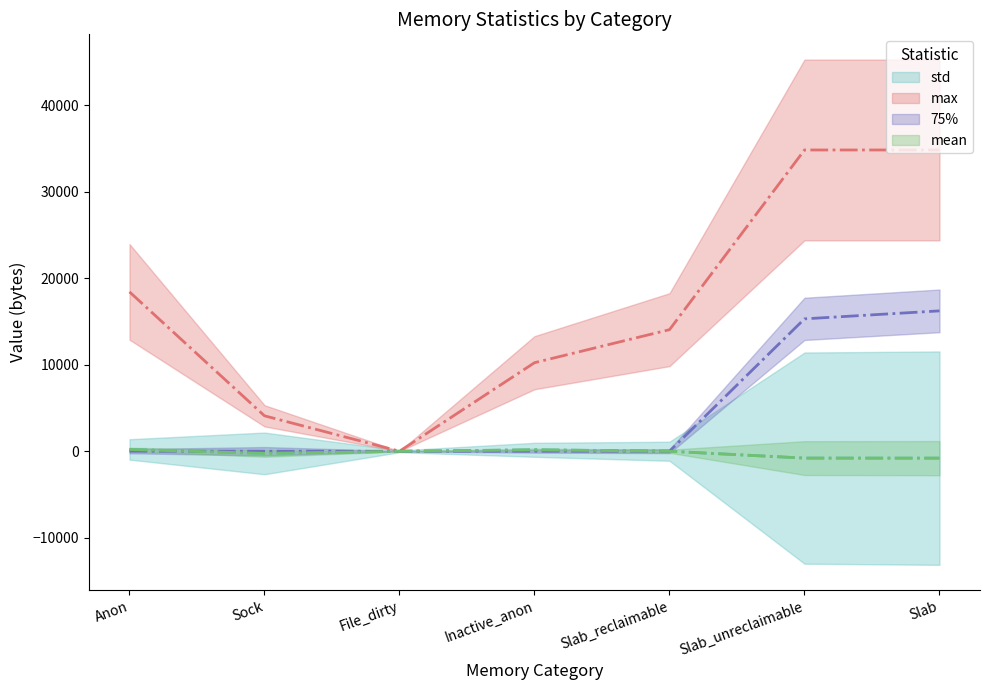

Which category has the highest value in the mean series?

Anon